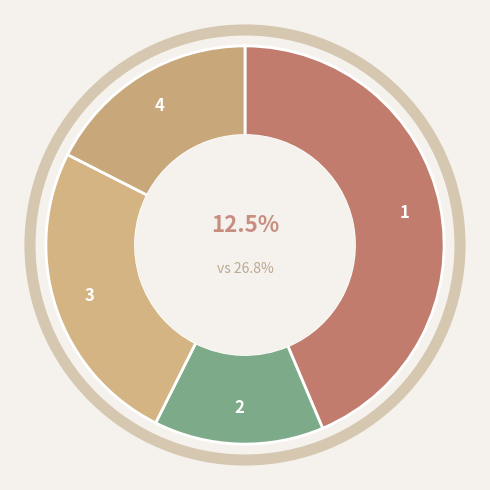

What is the smallest slice in the pie chart?

2